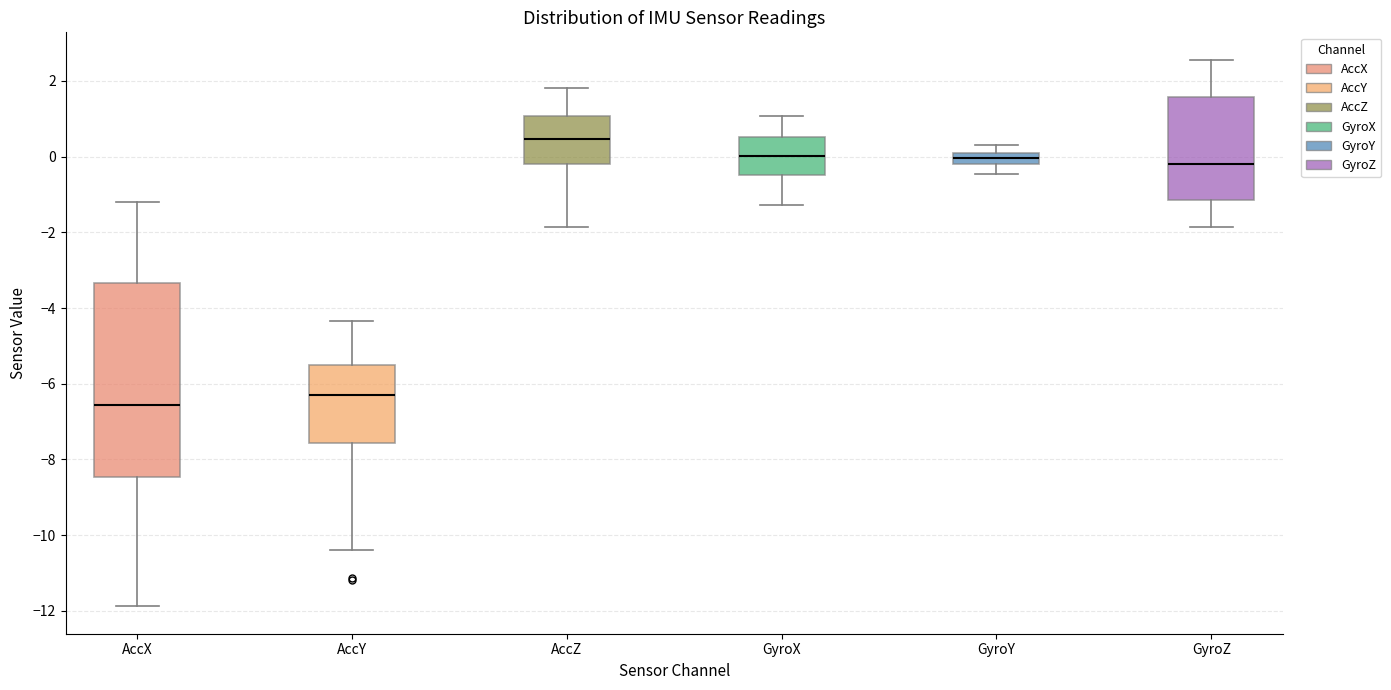

Which box is the tallest, from its lower edge to its upper edge?

AccX